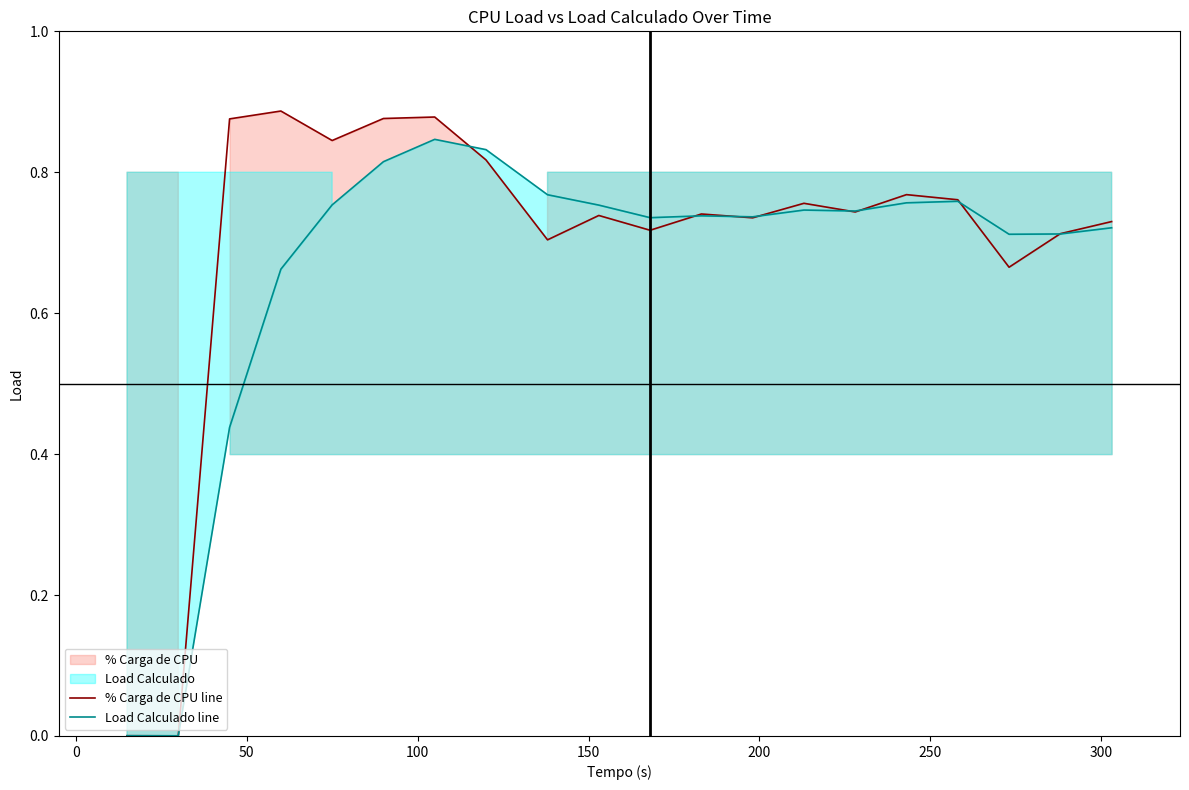

True or false: Load Calculado line has a value of 0.4 at 200.

False